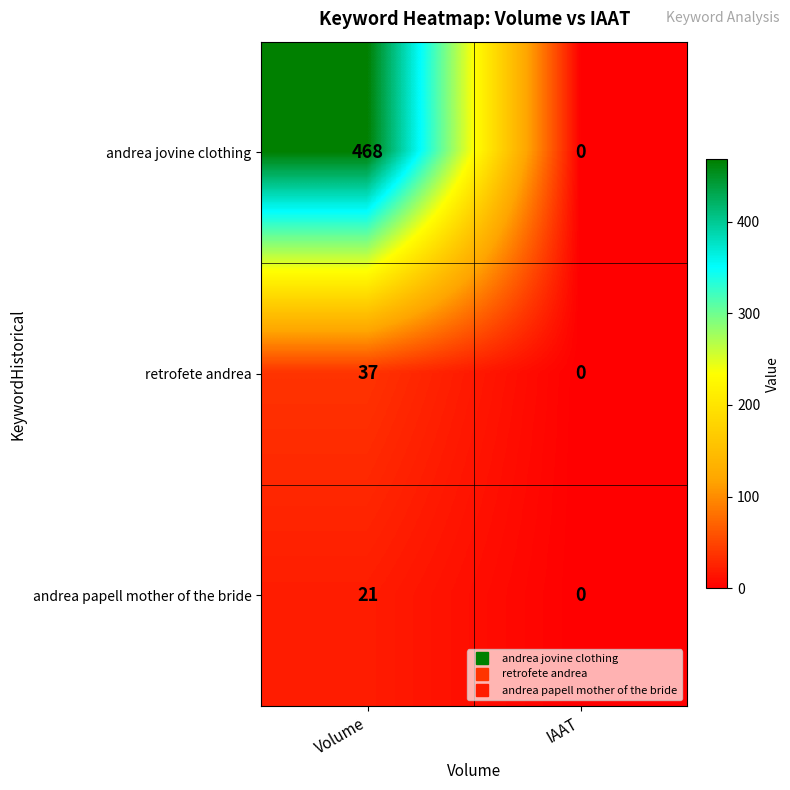

Which series has the largest total across all categories?

andrea jovine clothing